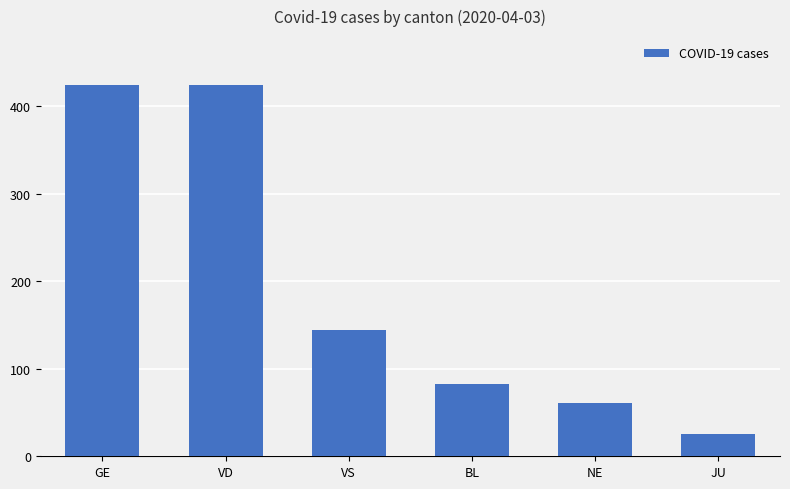

What is the sum of the values at VS and NE?

205